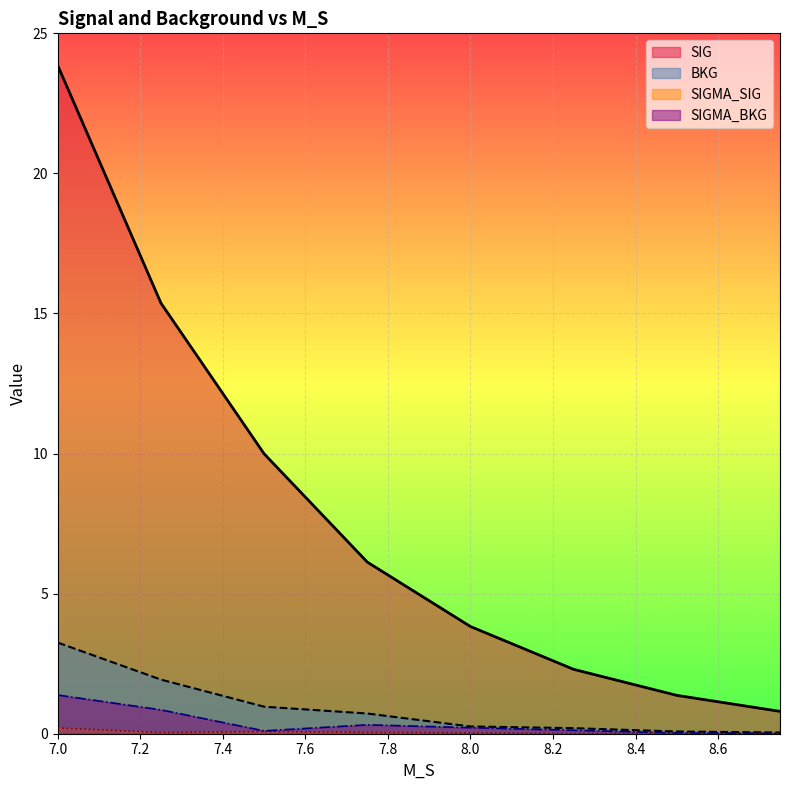

The value of SIGMA_BKG at 7.75 is 0.1. True or false?

False